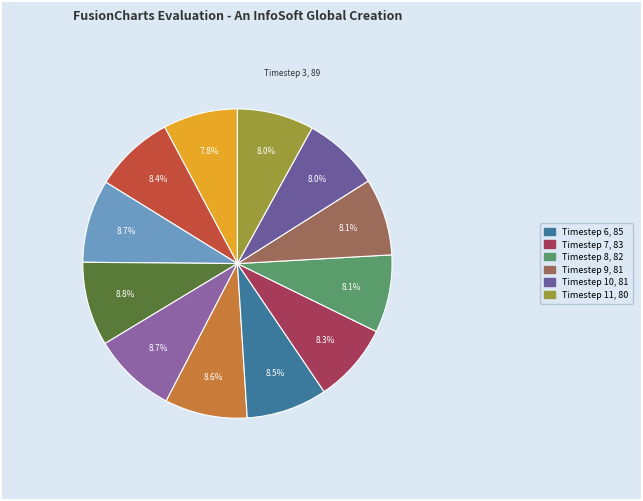

Count the number of slices in the pie.

12